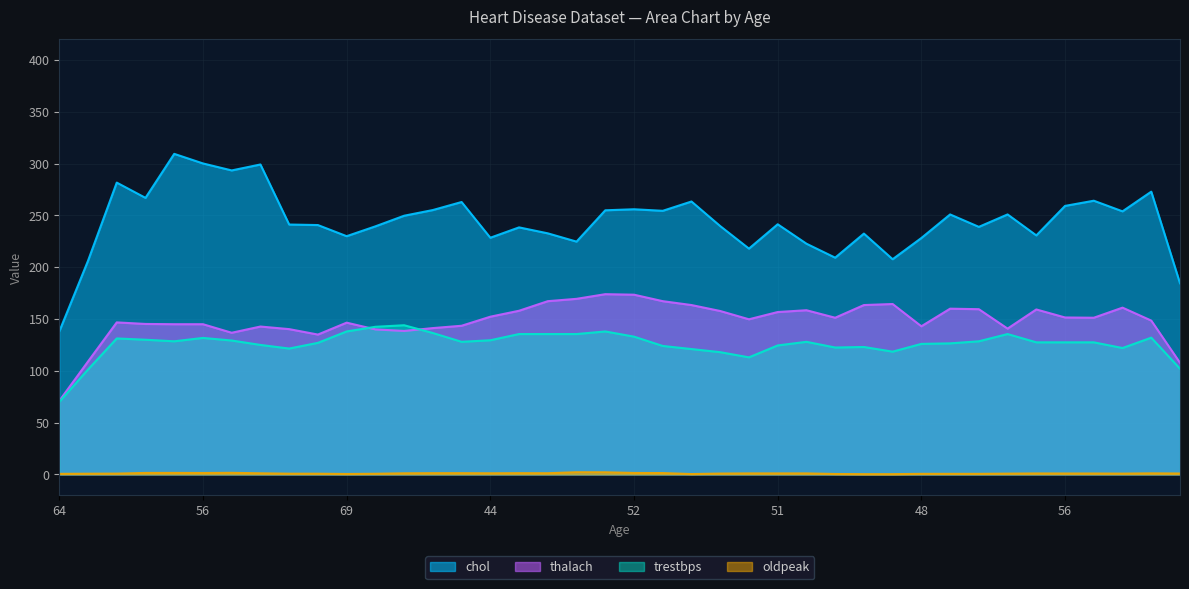

The chol series shows 240.0 at 56. True or false?

True